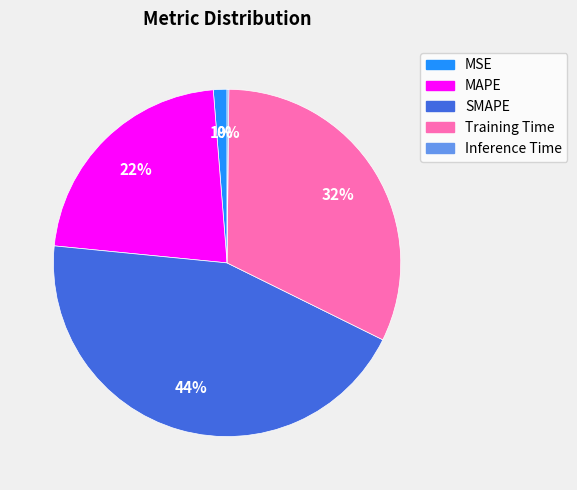

The SMAPE slice represents 57% of the pie. True or false?

False